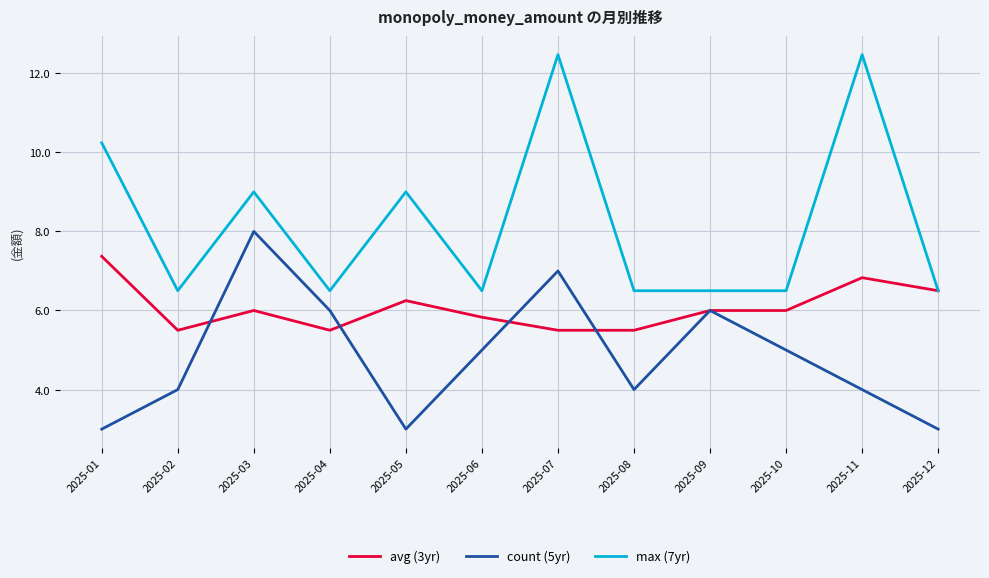

At 2025-03, list the series in order from largest to smallest.

max (7yr), count (5yr), avg (3yr)